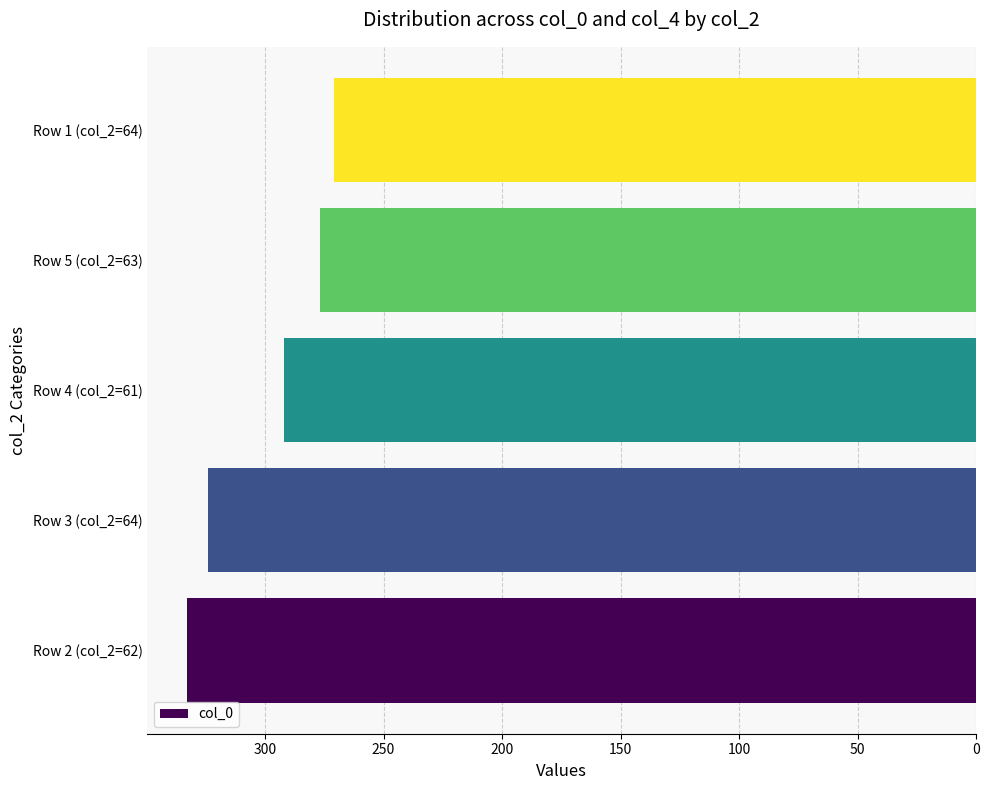

Which category has the lowest value across all series?

Row 1 (col_2=64)